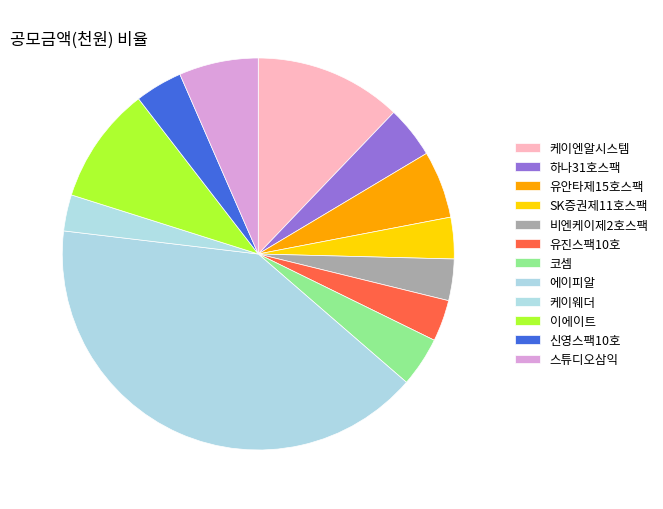

Count the number of slices in the pie.

12